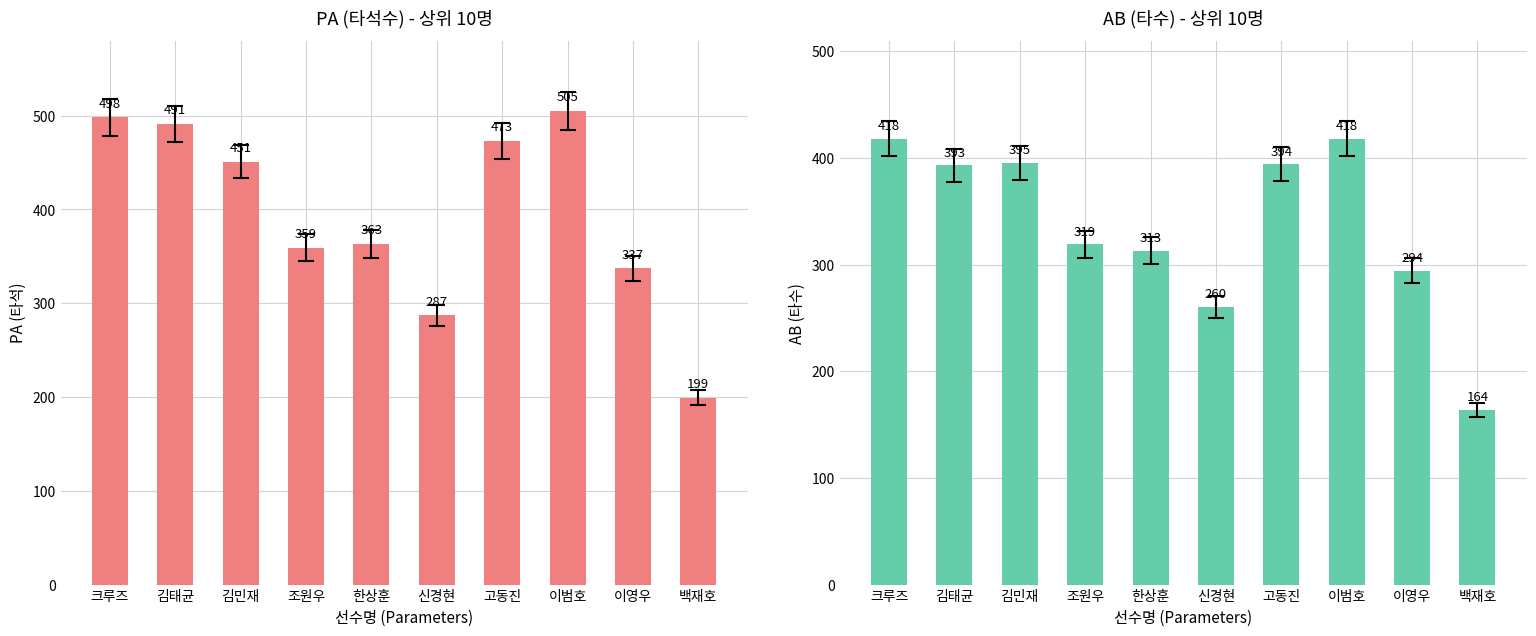

What is the value of the AB bar at the 1st from the left?

418